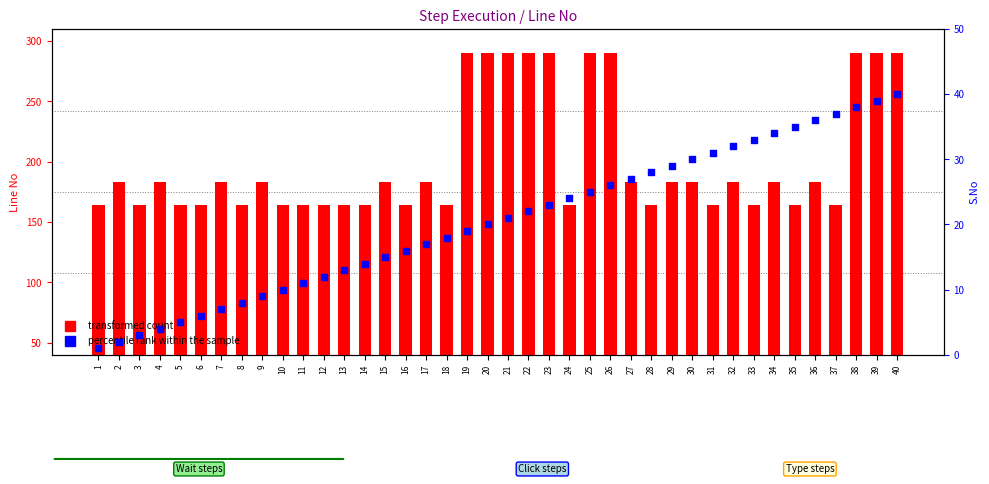

What is the total value across all series at 26?

316